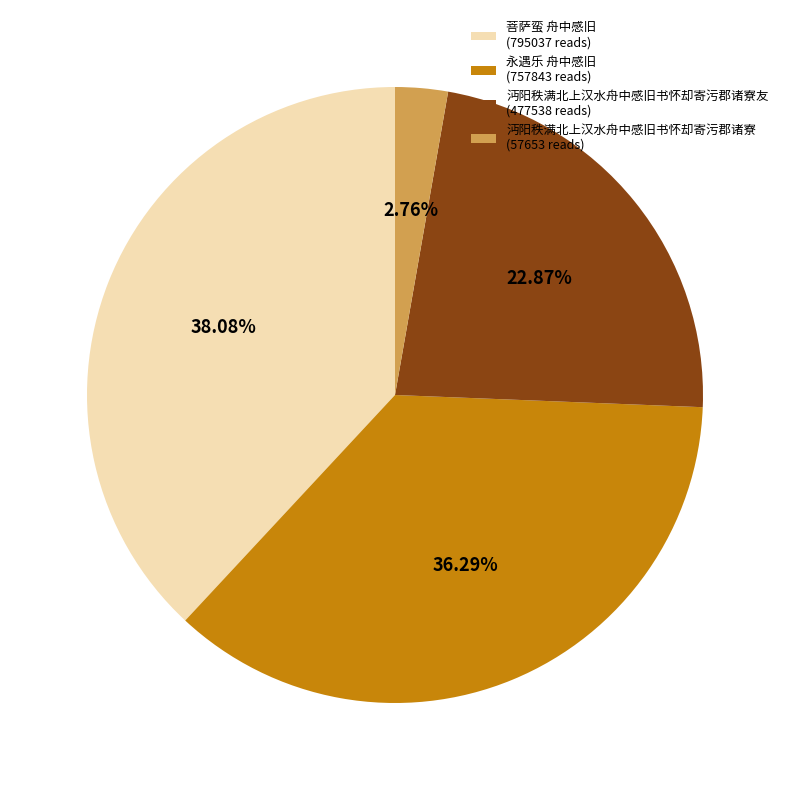

Does 沔阳秩满北上汉水舟中感旧书怀却寄污郡诸寮友 (477538 reads) account for over 50% of the chart?

No